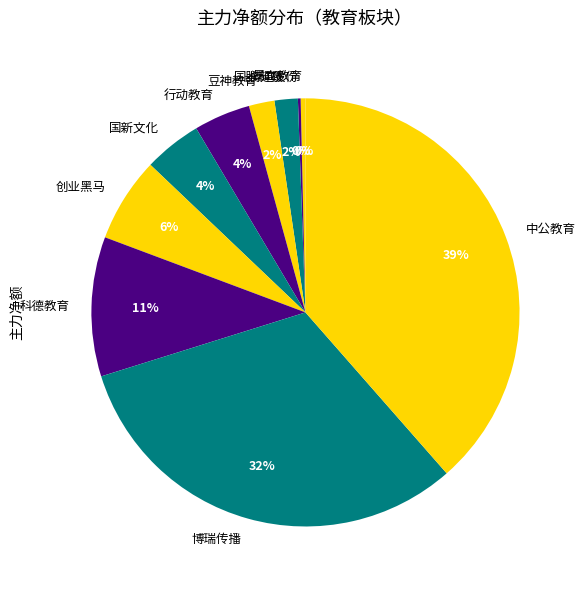

Which has a higher value, 创业黑马 or 国新文化?

创业黑马